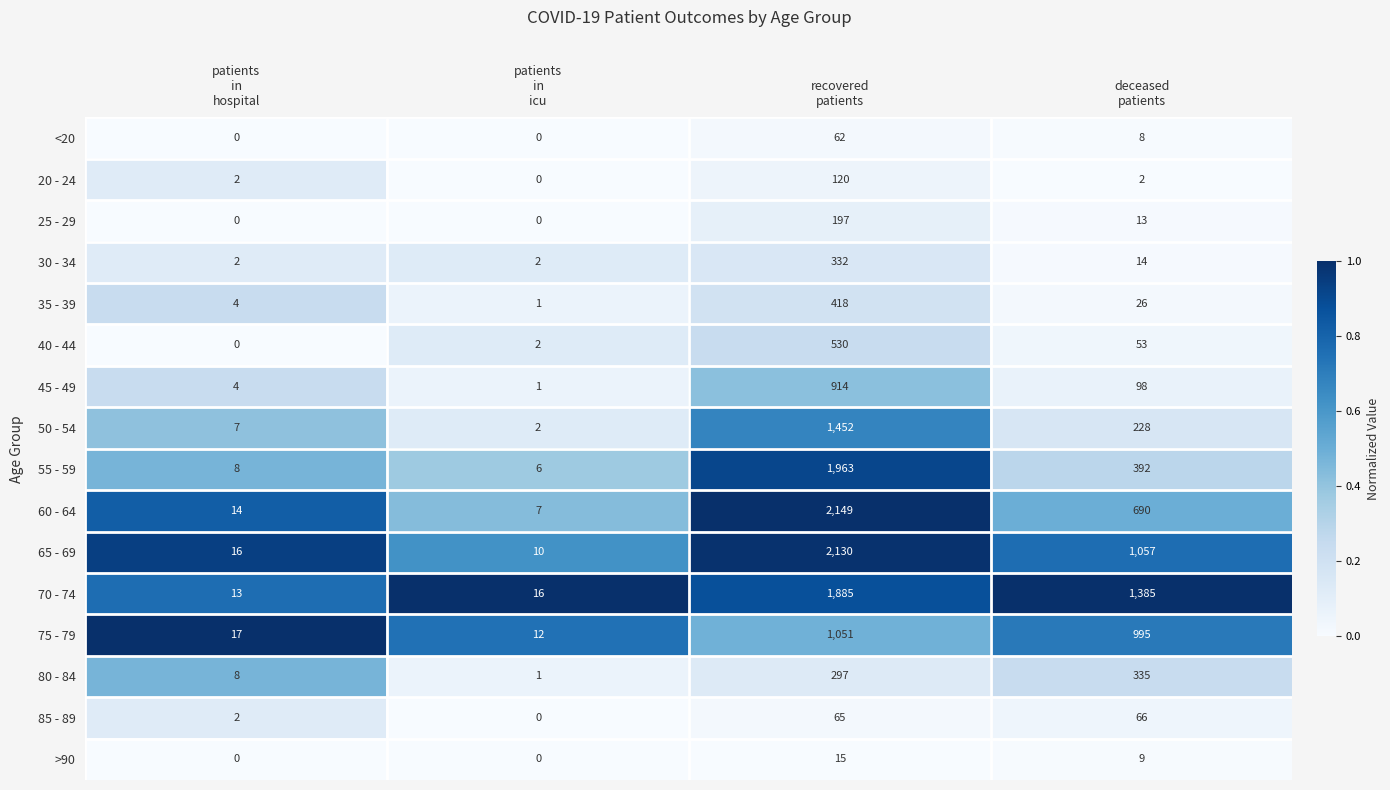

List the series in order of their peak value, highest first.

60 - 64, 65 - 69, 55 - 59, 70 - 74, 50 - 54, 75 - 79, 45 - 49, 40 - 44, 35 - 39, 80 - 84, 30 - 34, 25 - 29, 20 - 24, 85 - 89, <20, >90